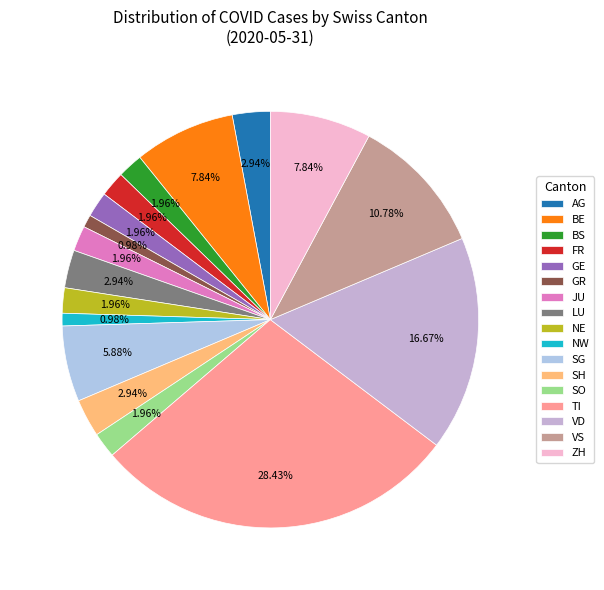

How many slices are in this pie chart?

17